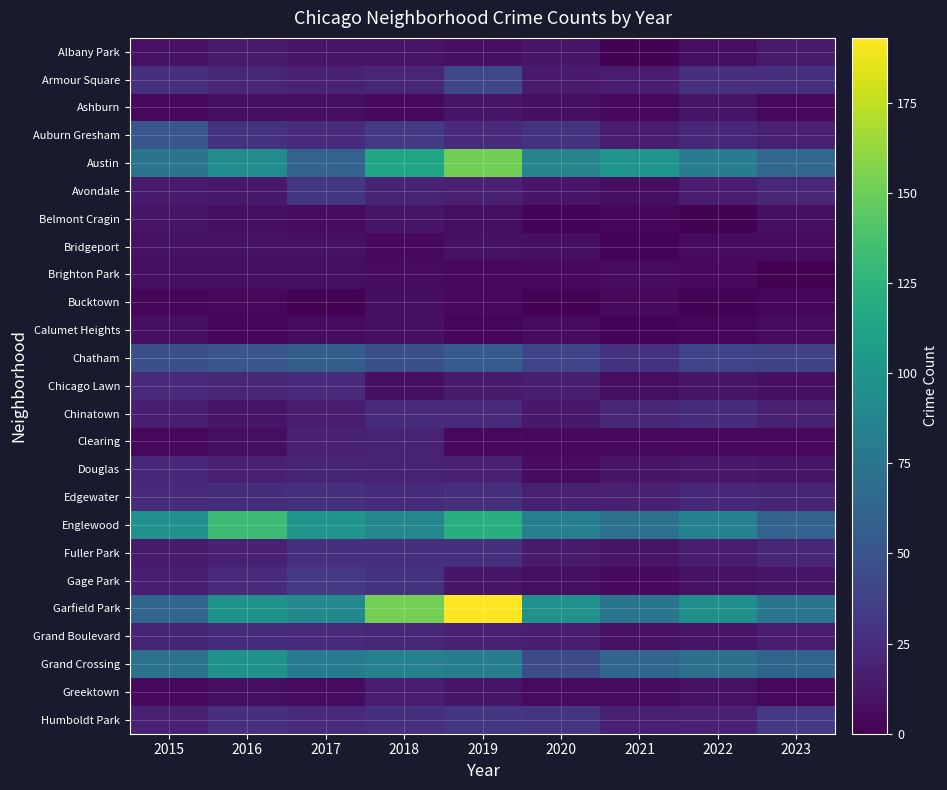

Reading left to right, what are all the values shown in this chart?

Albany Park: 2015=9	2016=14	2017=11	2018=10	2019=8	2020=12	2021=1	2022=7	2023=14
Armour Square: 2015=26	2016=21	2017=18	2018=21	2019=41	2020=14	2021=15	2022=27	2023=26
Ashburn: 2015=4	2016=7	2017=8	2018=5	2019=11	2020=8	2021=4	2022=11	2023=4
Auburn Gresham: 2015=52	2016=28	2017=23	2018=33	2019=23	2020=28	2021=15	2022=22	2023=17
Austin: 2015=74	2016=94	2017=61	2018=114	2019=152	2020=88	2021=101	2022=82	2023=64
Avondale: 2015=14	2016=13	2017=31	2018=19	2019=18	2020=12	2021=7	2022=15	2023=21
Belmont Cragin: 2015=10	2016=8	2017=6	2018=11	2019=7	2020=2	2021=3	2022=1	2023=8
Bridgeport: 2015=9	2016=9	2017=9	2018=5	2019=9	2020=8	2021=2	2022=6	2023=6
Brighton Park: 2015=8	2016=8	2017=7	2018=6	2019=4	2020=5	2021=6	2022=4	2023=0
Bucktown: 2015=3	2016=4	2017=1	2018=7	2019=5	2020=1	2021=5	2022=1	2023=3
Calumet Heights: 2015=8	2016=3	2017=6	2018=8	2019=3	2020=6	2021=2	2022=3	2023=6
Chatham: 2015=47	2016=51	2017=57	2018=47	2019=55	2020=39	2021=28	2022=39	2023=38
Chicago Lawn: 2015=23	2016=21	2017=24	2018=8	2019=14	2020=16	2021=7	2022=12	2023=8
Chinatown: 2015=16	2016=11	2017=15	2018=24	2019=24	2020=13	2021=21	2022=25	2023=17
Clearing: 2015=4	2016=7	2017=18	2018=19	2019=5	2020=4	2021=4	2022=5	2023=5
Douglas: 2015=22	2016=18	2017=20	2018=19	2019=18	2020=6	2021=10	2022=13	2023=11
Edgewater: 2015=23	2016=25	2017=26	2018=24	2019=27	2020=17	2021=18	2022=22	2023=20
Englewood: 2015=98	2016=132	2017=101	2018=89	2019=122	2020=83	2021=72	2022=85	2023=61
Fuller Park: 2015=14	2016=18	2017=27	2018=27	2019=27	2020=14	2021=10	2022=15	2023=21
Gage Park: 2015=16	2016=23	2017=33	2018=28	2019=12	2020=7	2021=5	2022=9	2023=11
Garfield Park: 2015=63	2016=99	2017=91	2018=153	2019=193	2020=98	2021=74	2022=96	2023=75
Grand Boulevard: 2015=20	2016=25	2017=23	2018=21	2019=18	2020=16	2021=9	2022=11	2023=15
Grand Crossing: 2015=72	2016=99	2017=80	2018=85	2019=81	2020=45	2021=63	2022=71	2023=62
Greektown: 2015=4	2016=7	2017=6	2018=15	2019=11	2020=6	2021=6	2022=9	2023=4
Humboldt Park: 2015=18	2016=27	2017=24	2018=26	2019=31	2020=30	2021=17	2022=18	2023=32